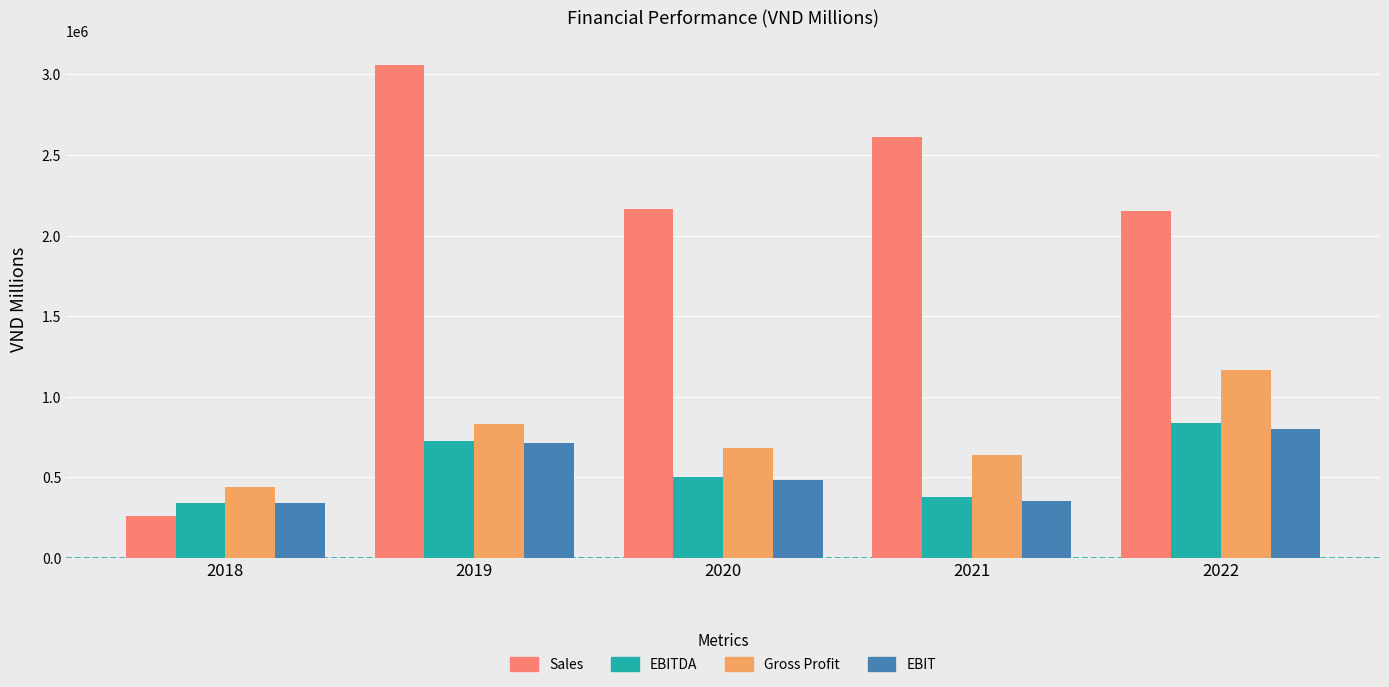

The value of EBIT at 2021 is 167453. True or false?

False